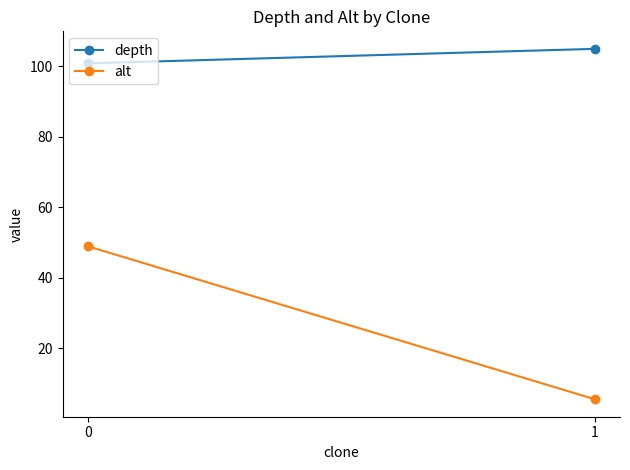

What is the total value across all series at 1?

110.6